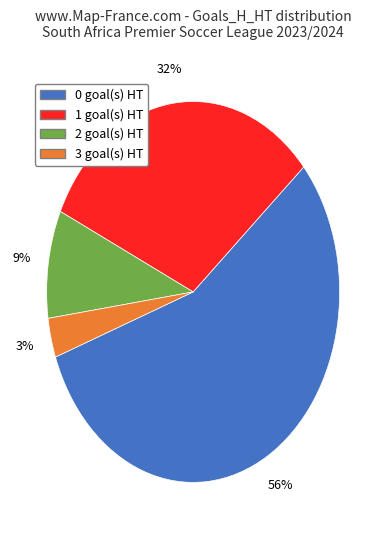

Is the sum of 2 and 3 greater than half?

No